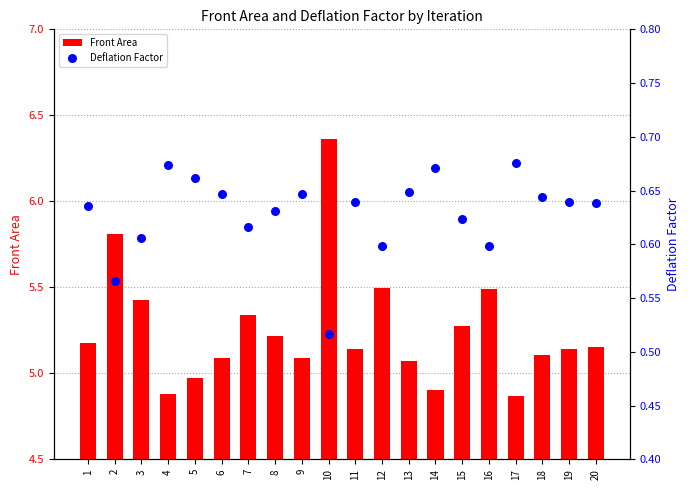

Which series contains the lowest Y value?

Deflation Factor